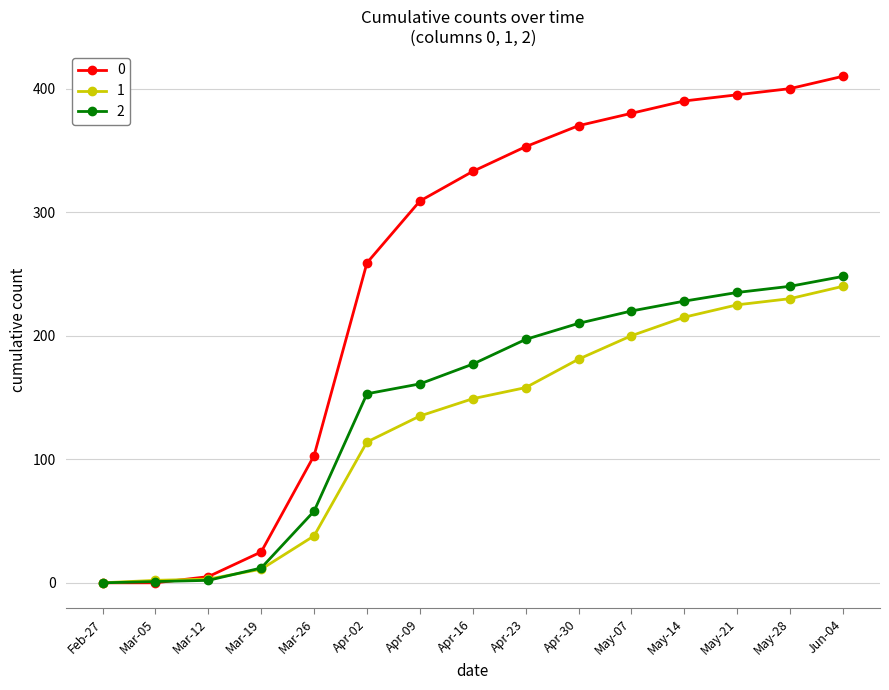

What is the value of the 1 point at the 4th from the left?

11